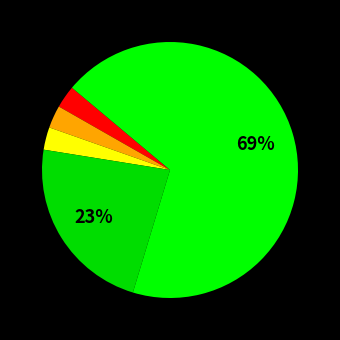

Count the number of slices in the pie.

5